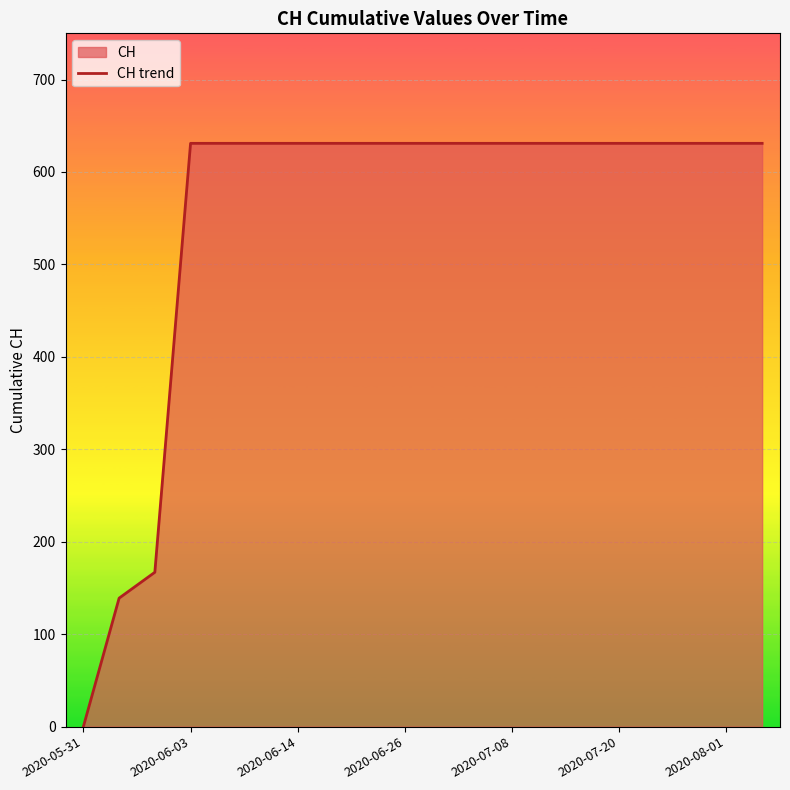

Which has a higher value, 2020-07-20 or 2020-05-31?

2020-07-20